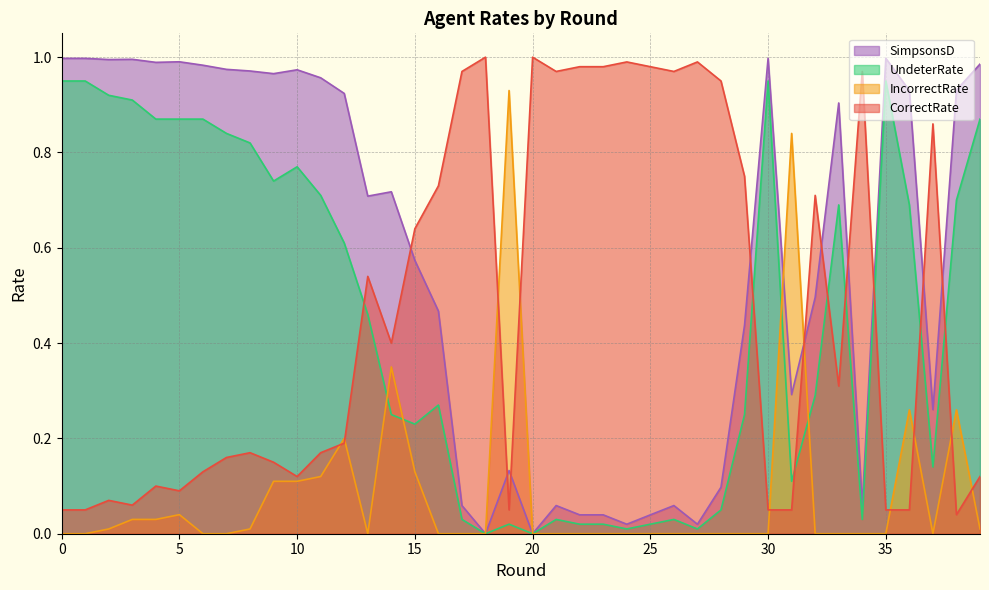

Does the chart display data point markers on the line(s)?

No